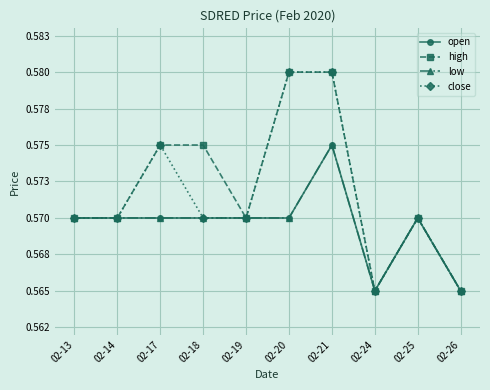

At which label is high closest to 0?

02-24